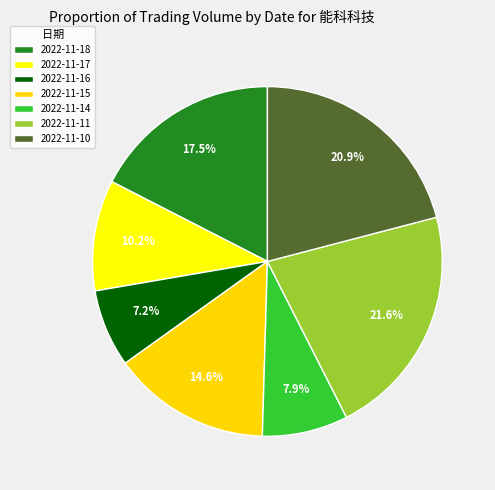

Count the number of slices in the pie.

7